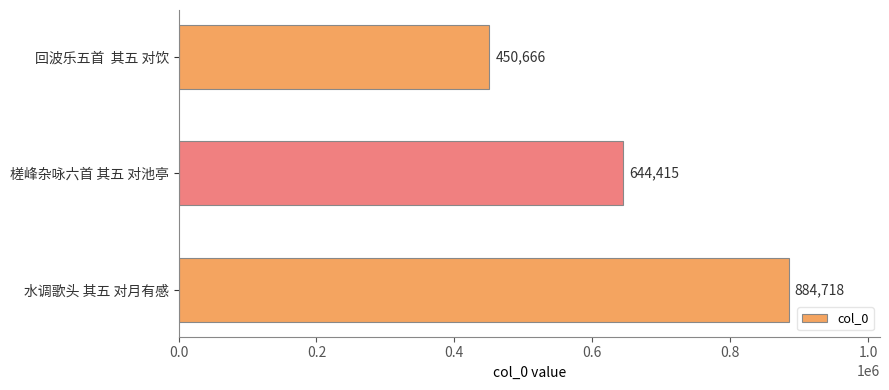

What is the sum of all values?

1979799